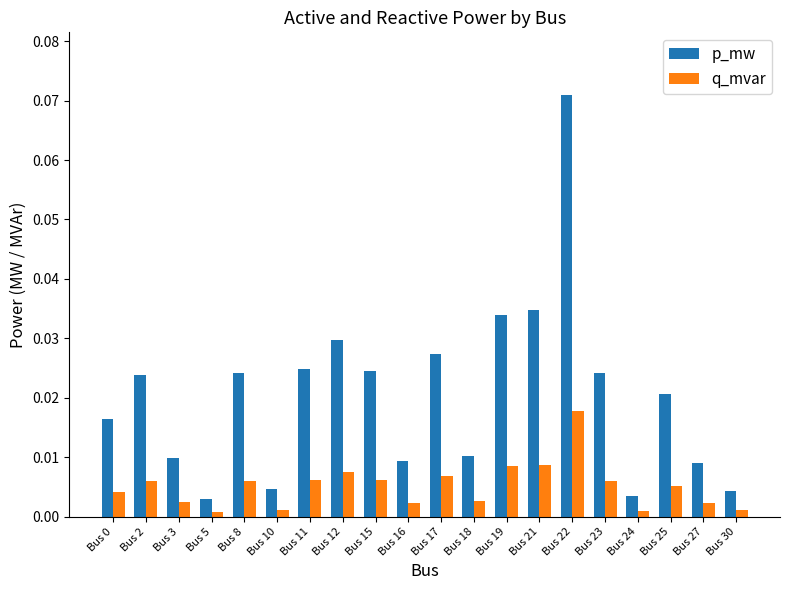

List the series in order of their overall mean, lowest first.

q_mvar, p_mw